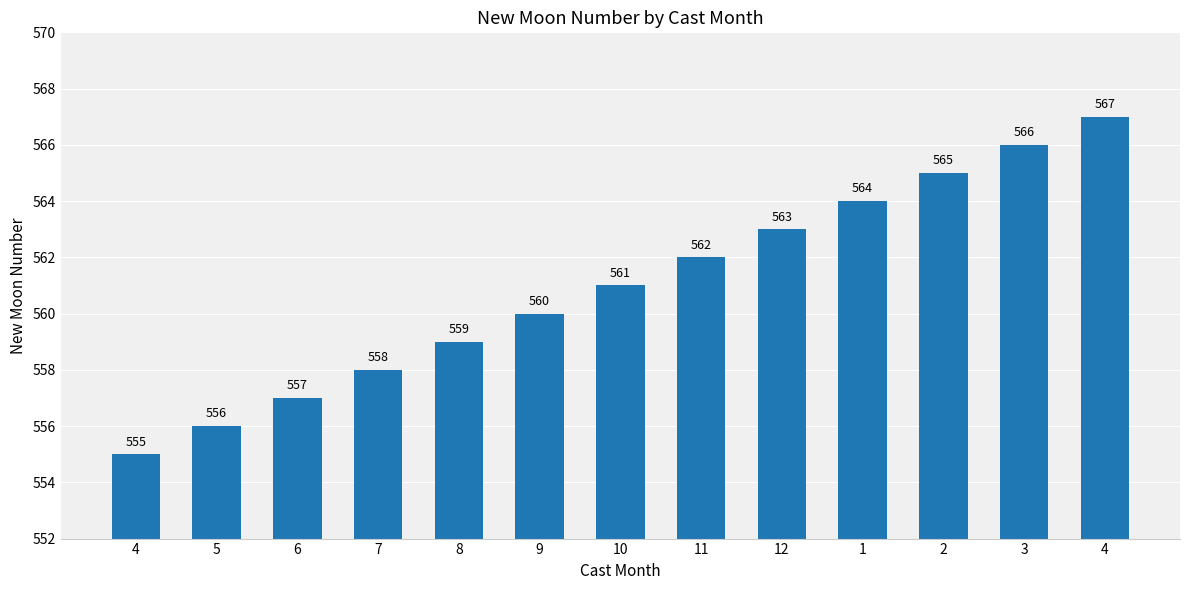

How many bars are there in total?

13